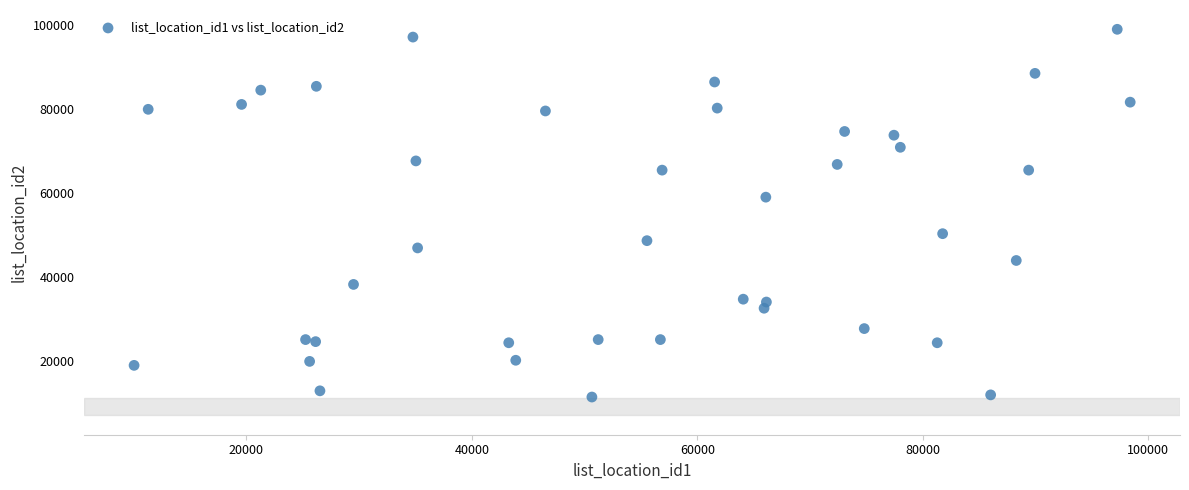

What Y value in the scatter plot is closest to 55135?

58944